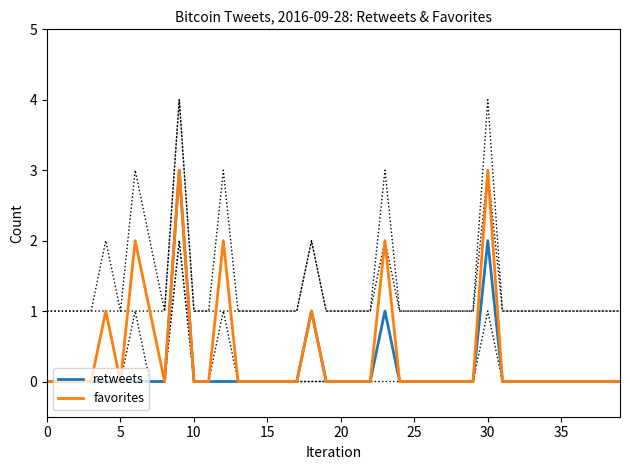

The value of retweets at 15 is -1. True or false?

False